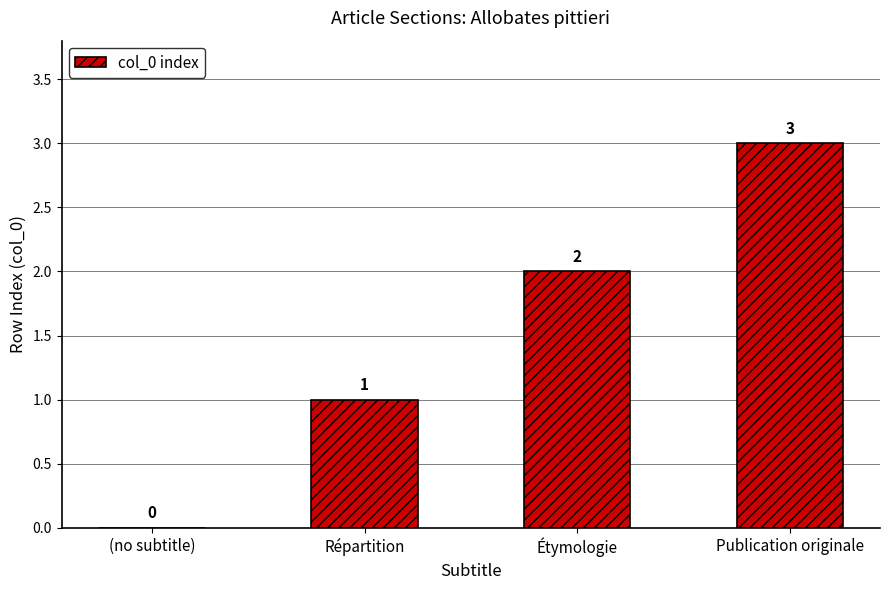

At which label is the value closest to 1?

Répartition